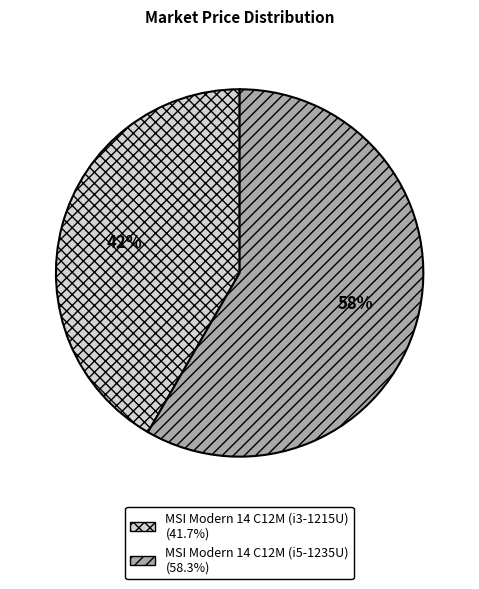

Which slice is the largest?

MSI Modern 14 C12M (i5-1235U)